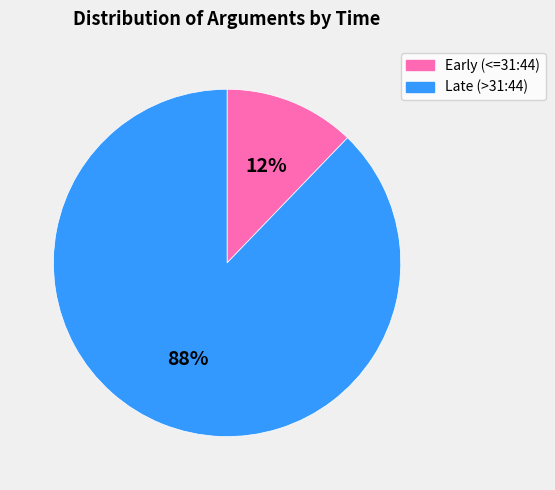

Count the number of slices in the pie.

2